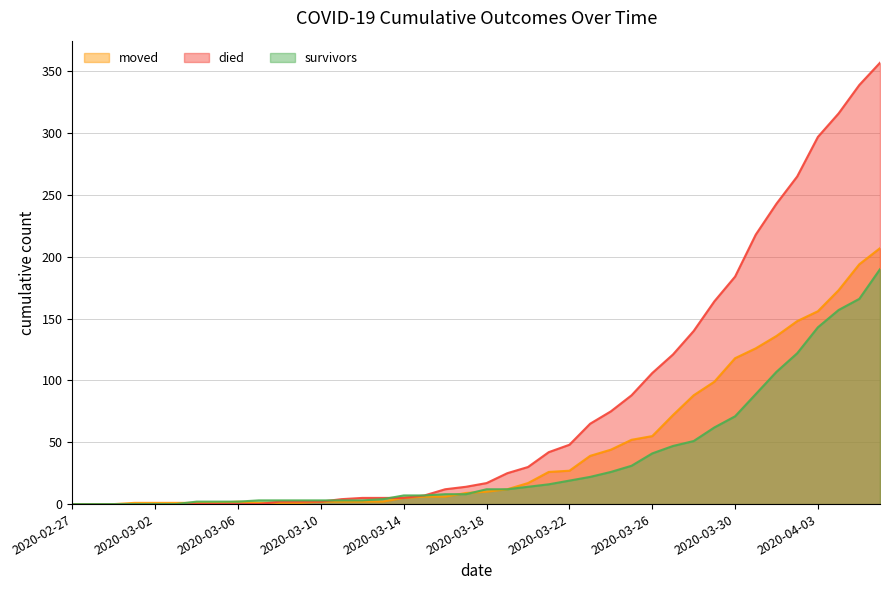

Which series has the widest spread of values?

died